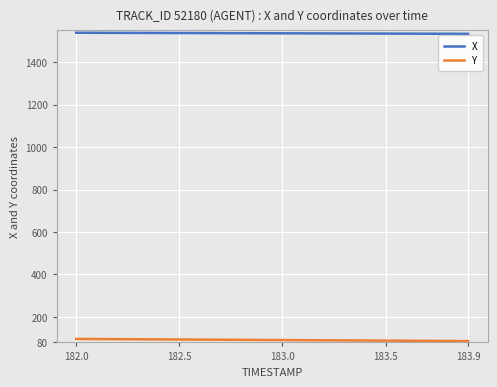

True or false: Y and X cross at least once.

False